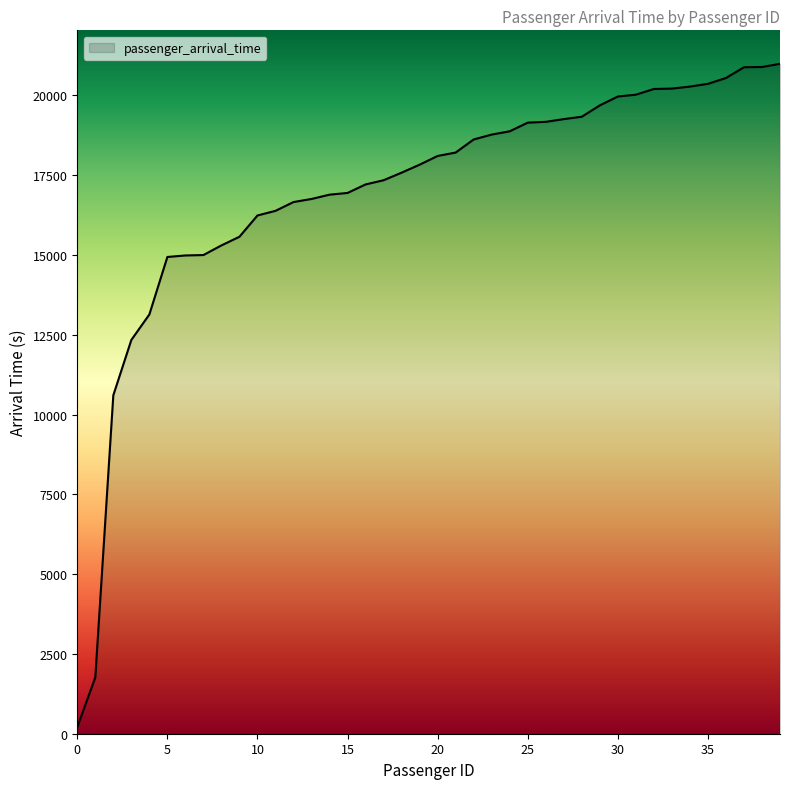

What is the maximum value shown in the chart?

20992